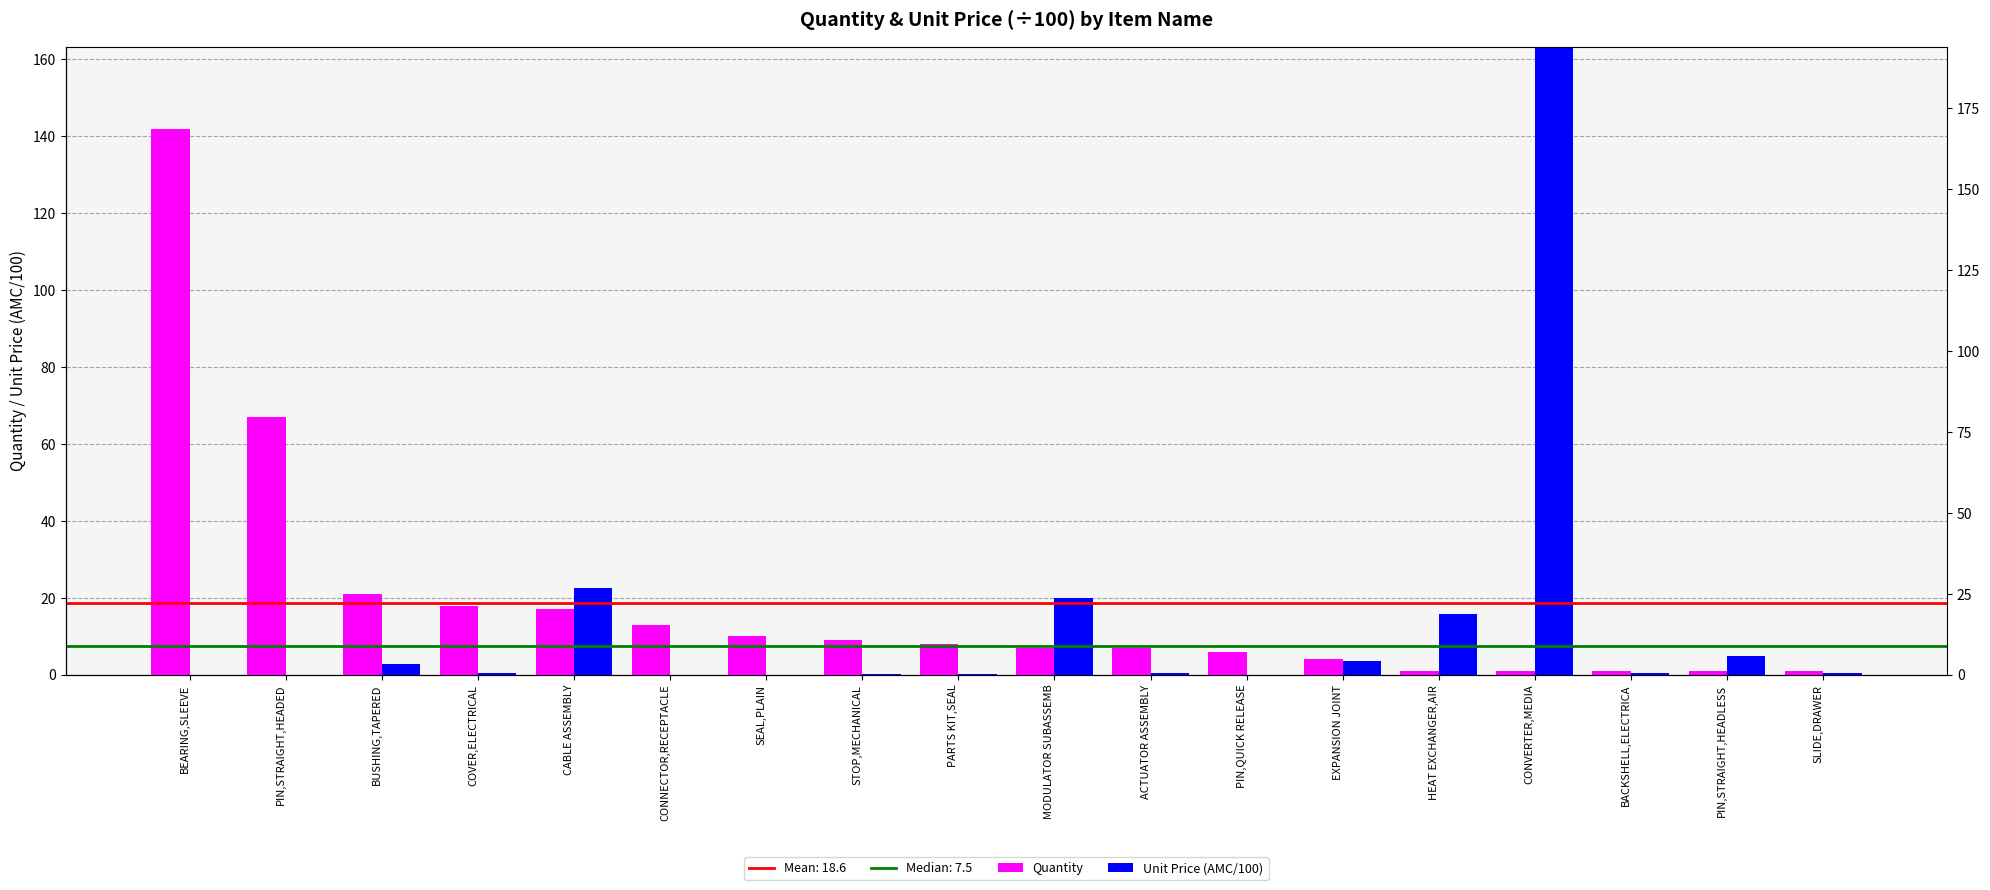

Rank the series by their average value, from lowest to highest.

Unit Price (AMC/100), Quantity